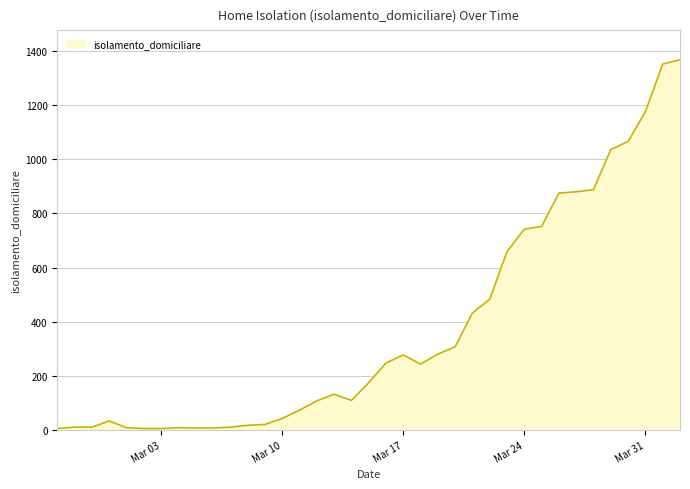

What is the difference between the maximum and minimum values?

1363